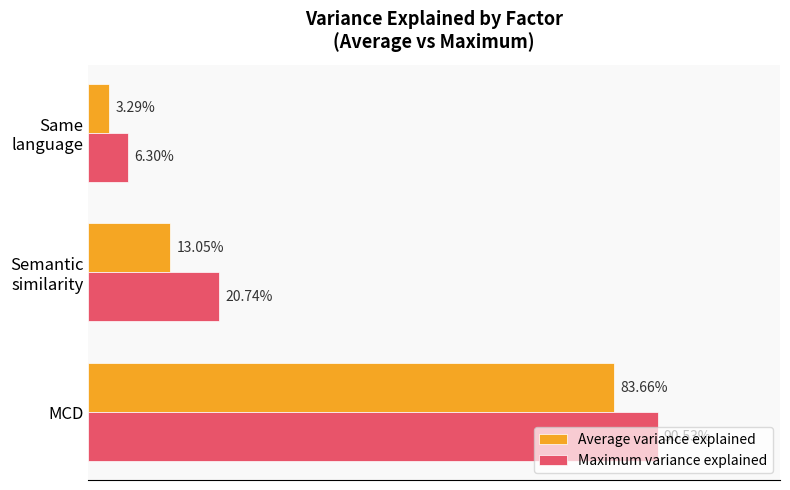

List the series in order of their overall mean, highest first.

Maximum variance explained, Average variance explained